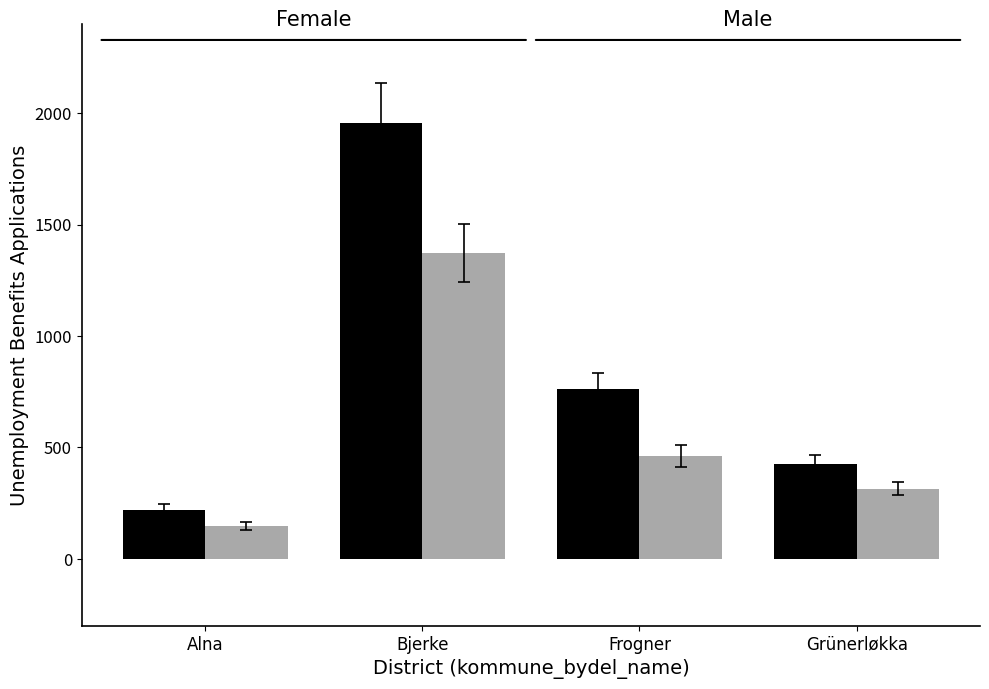

What is the difference between the highest and lowest values at Frogner?

302